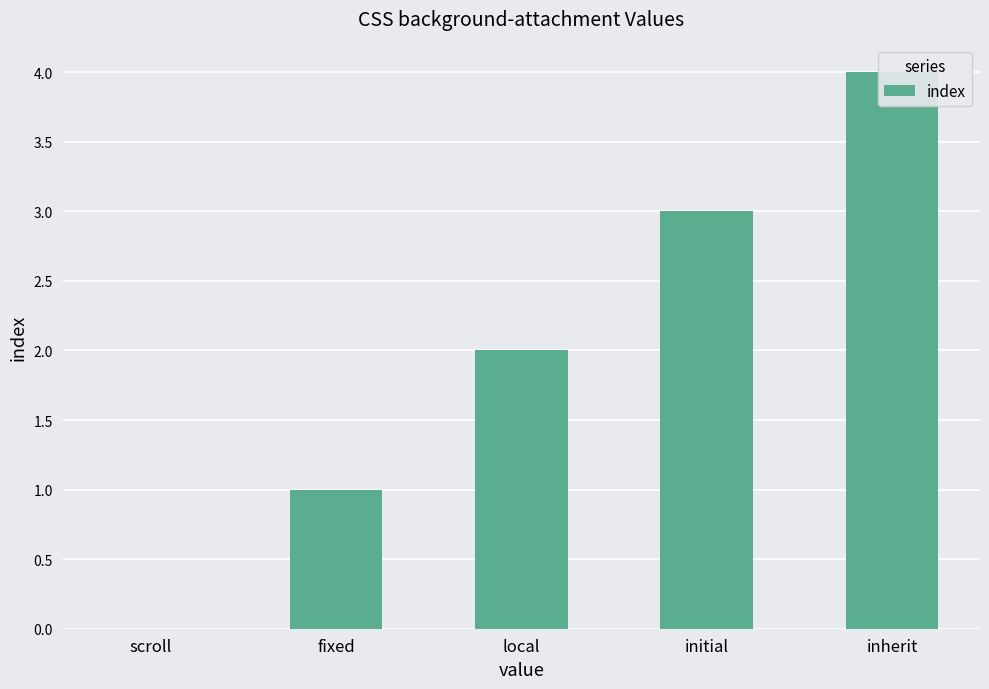

Approximately how many times larger is the value at initial compared to fixed?

3.0